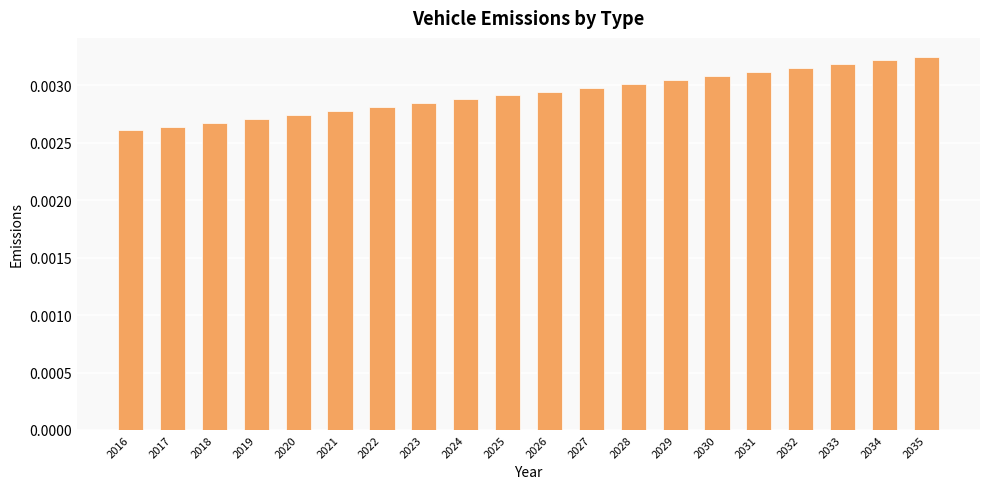

Between 2031 and 2022, which is larger?

2031